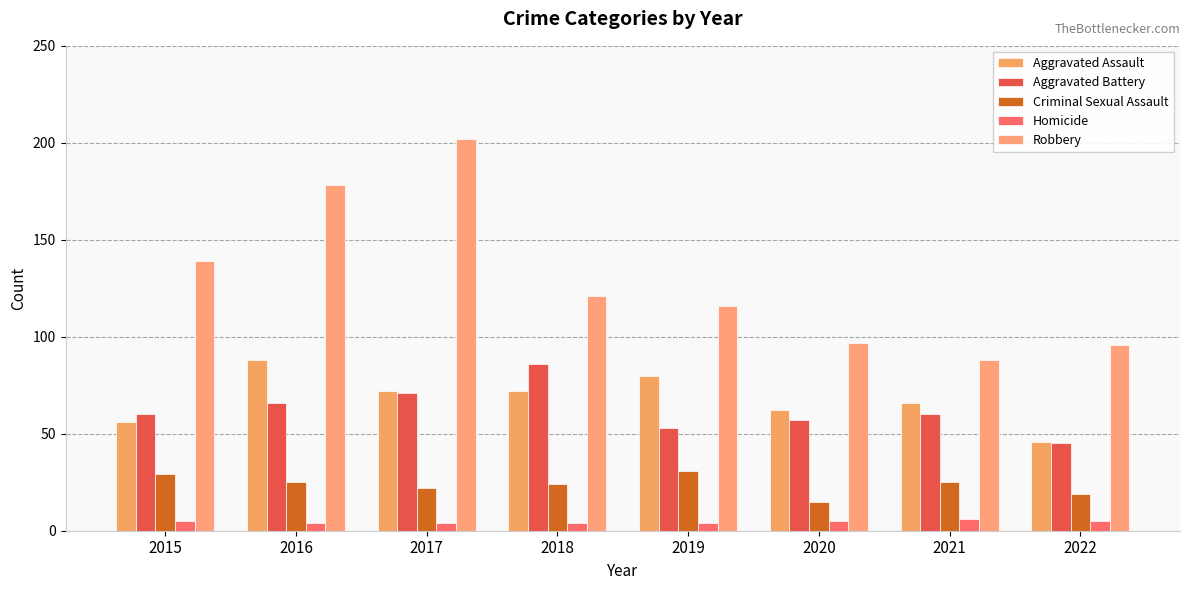

What is the spread (max minus min) of values at 2019?

112